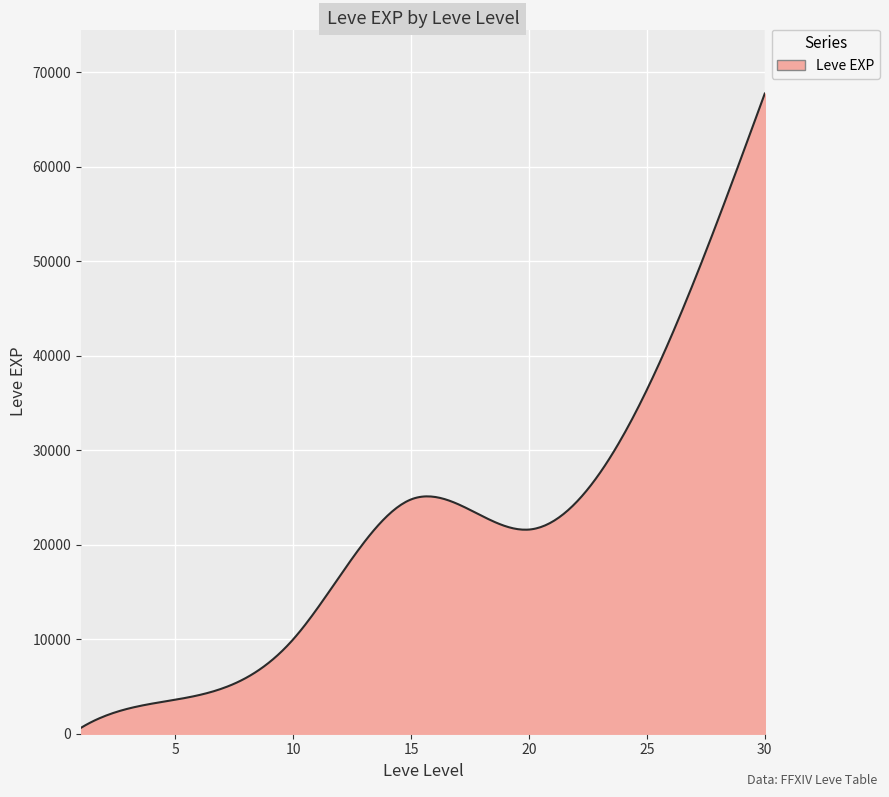

What is the maximum value shown in the chart?

67730.0